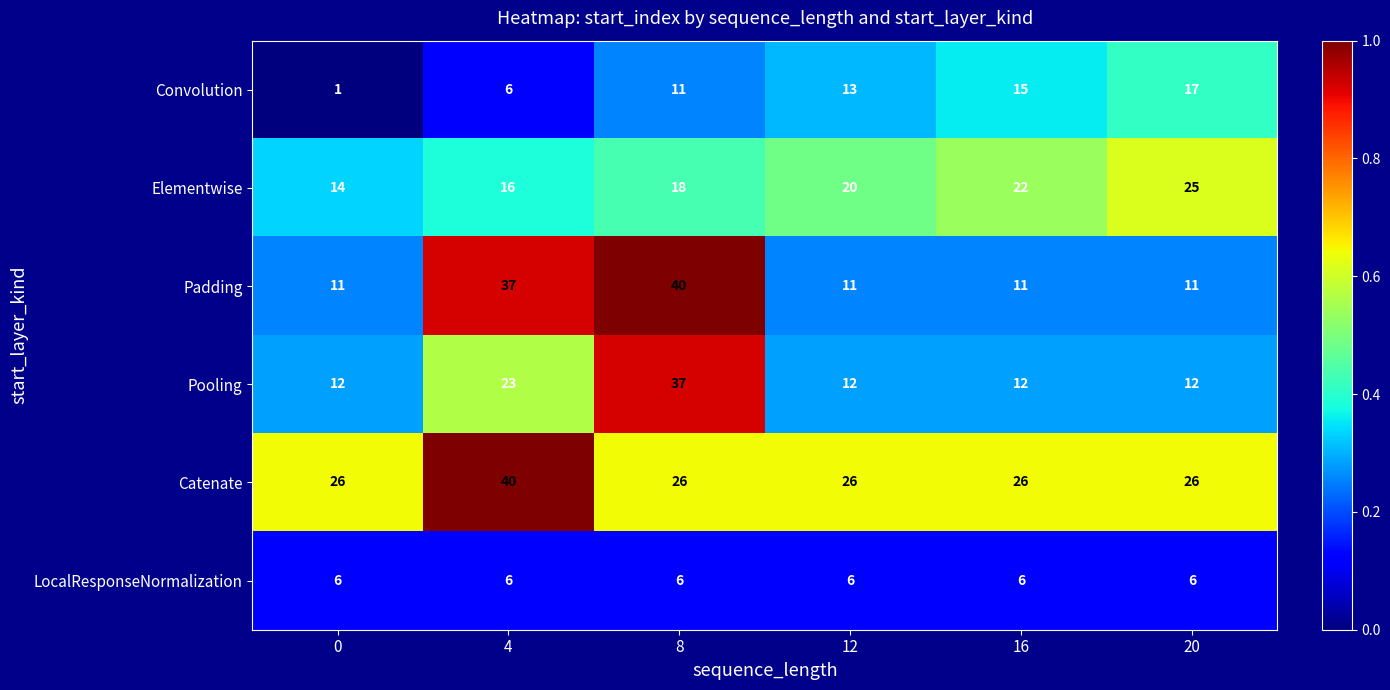

How many Convolution values are between 6 and 15?

4